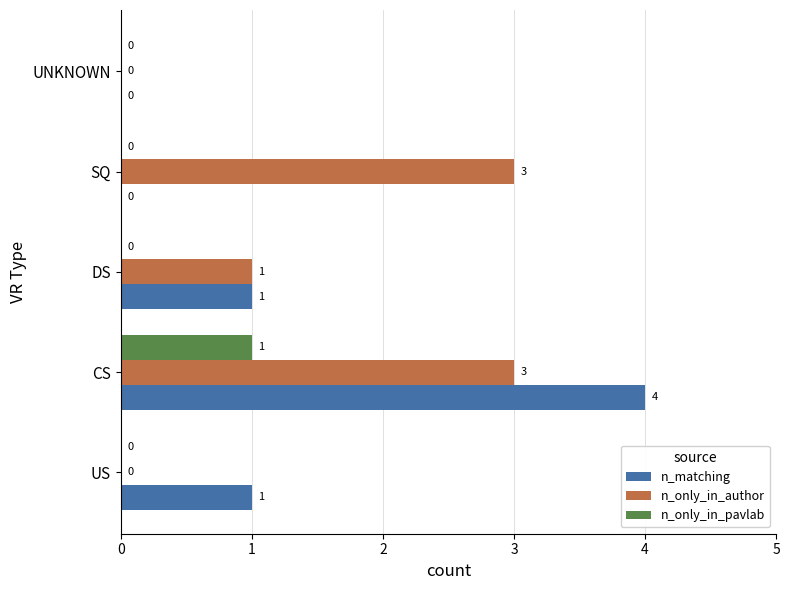

What is the sum of the n_matching values at CS and UNKNOWN?

4